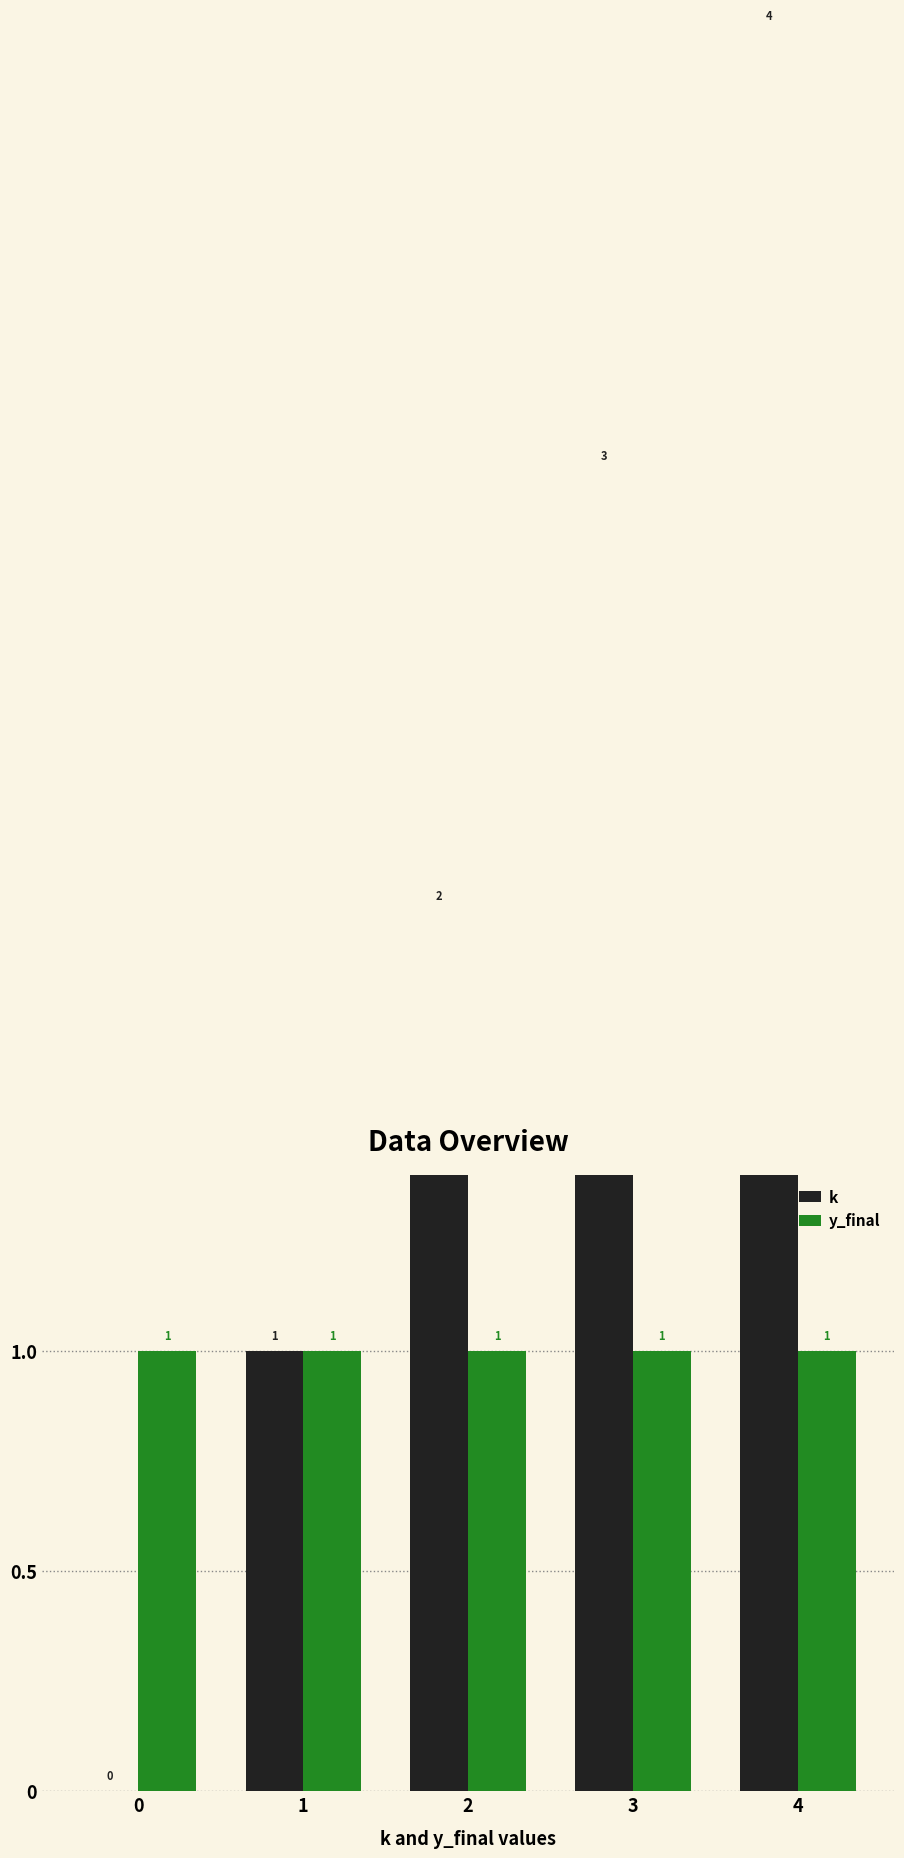

What is the sum of the k values at 1 and 0?

1